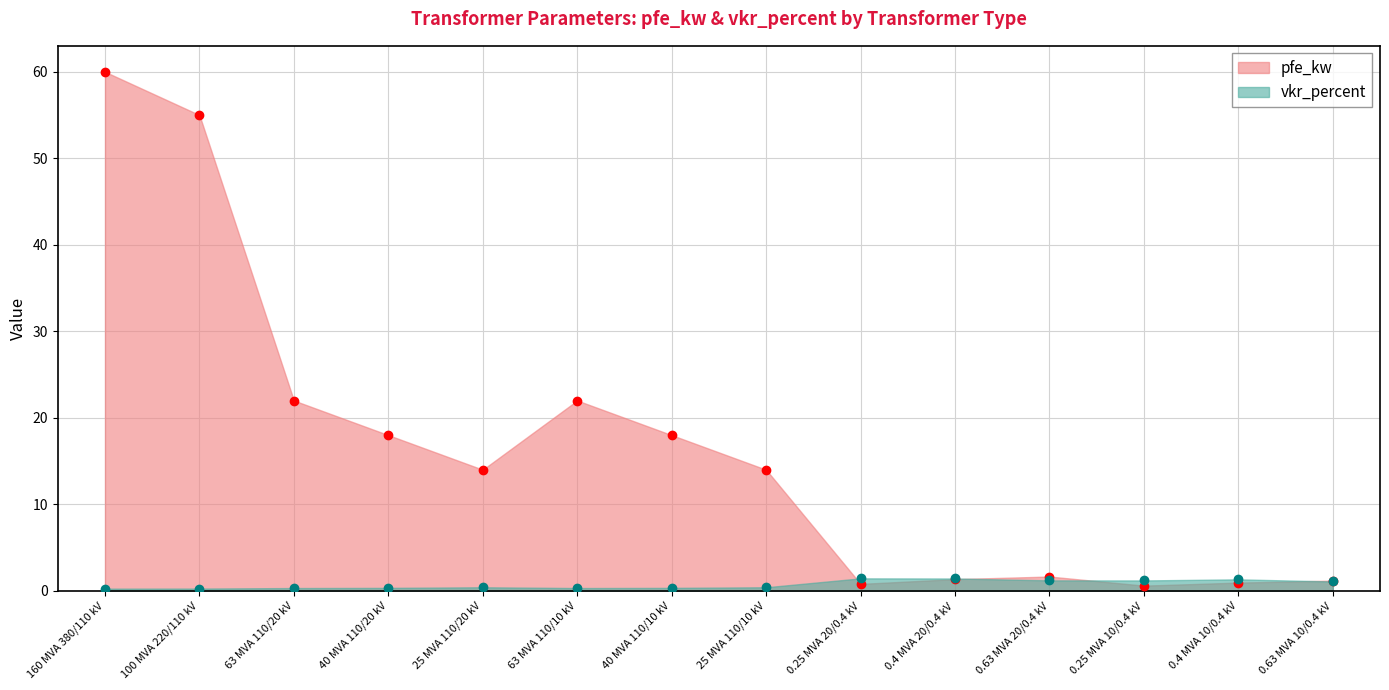

How many data points in pfe_kw are above 14?

6